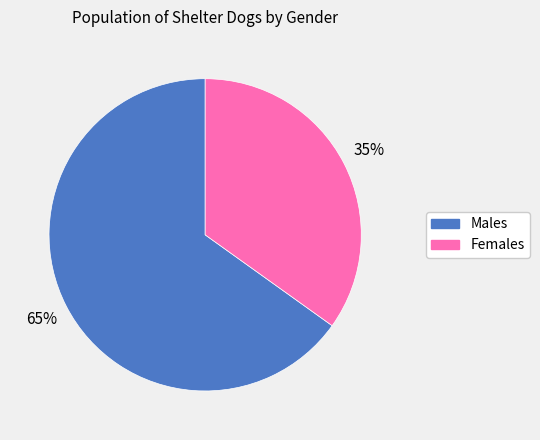

Does any single category account for the majority?

Yes